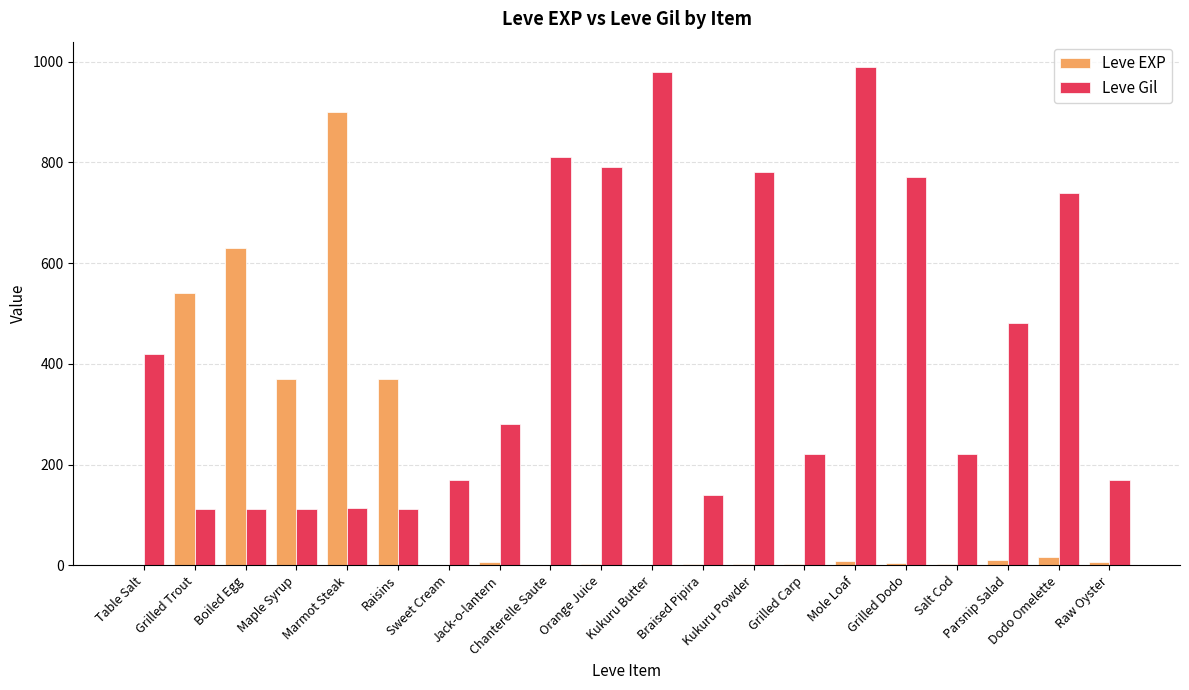

What is the sum of all Leve EXP values?

2881